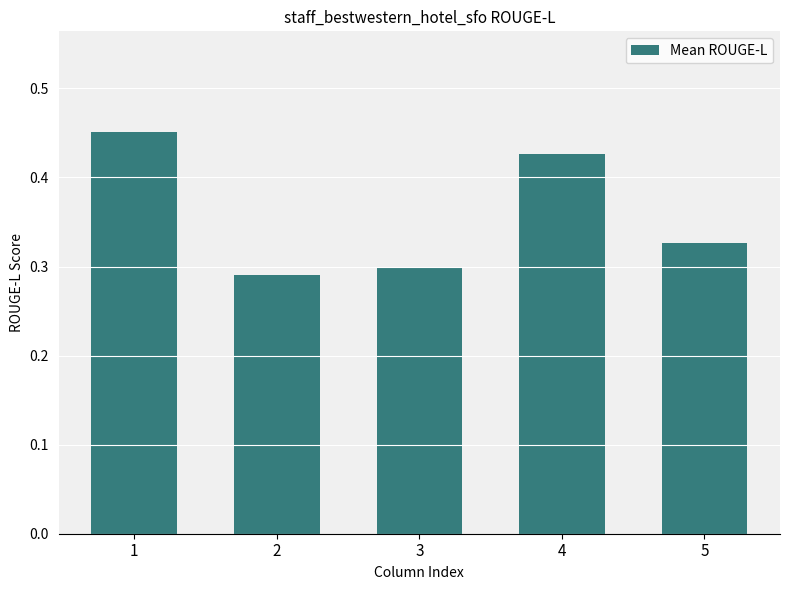

Which label corresponds to the largest value in the chart?

1